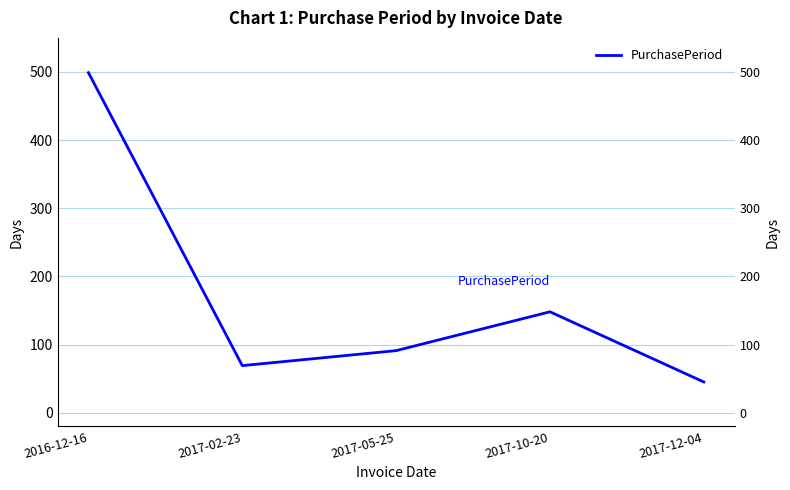

Which has a higher value, 2017-10-20 or 2016-12-16?

2016-12-16